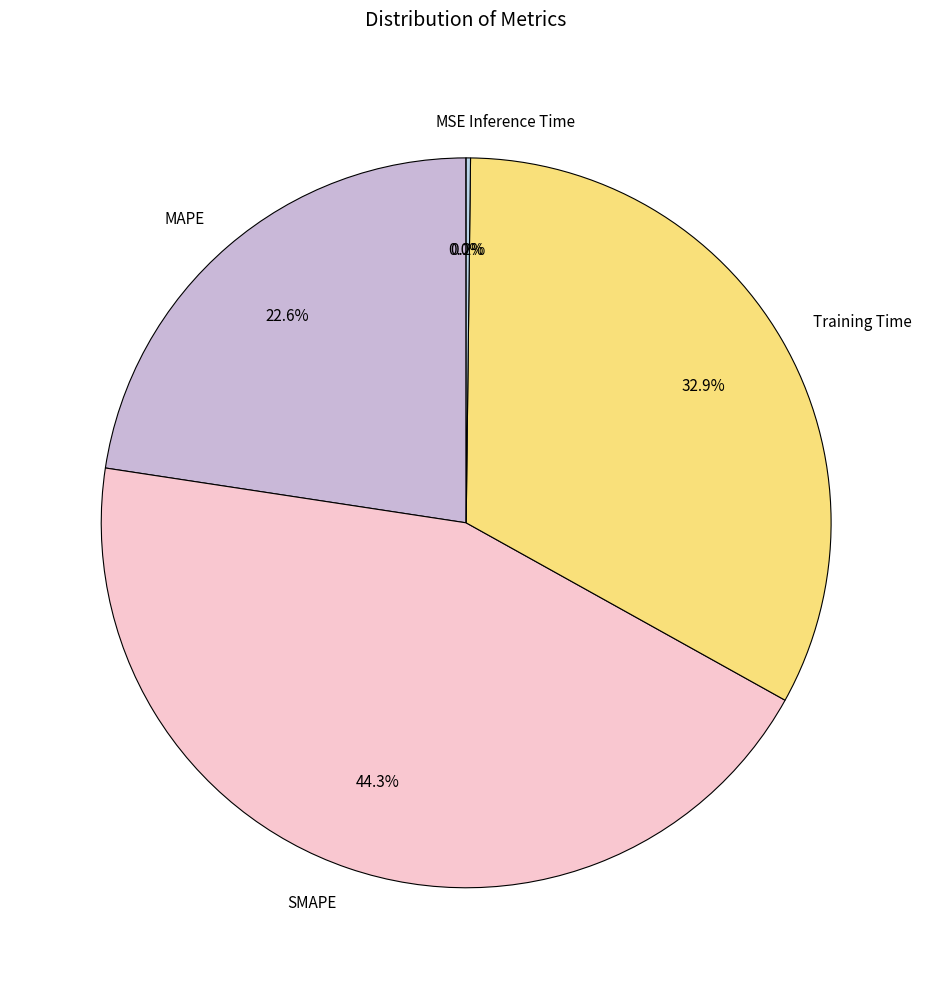

Do SMAPE and MAPE together represent more than half of the pie?

Yes